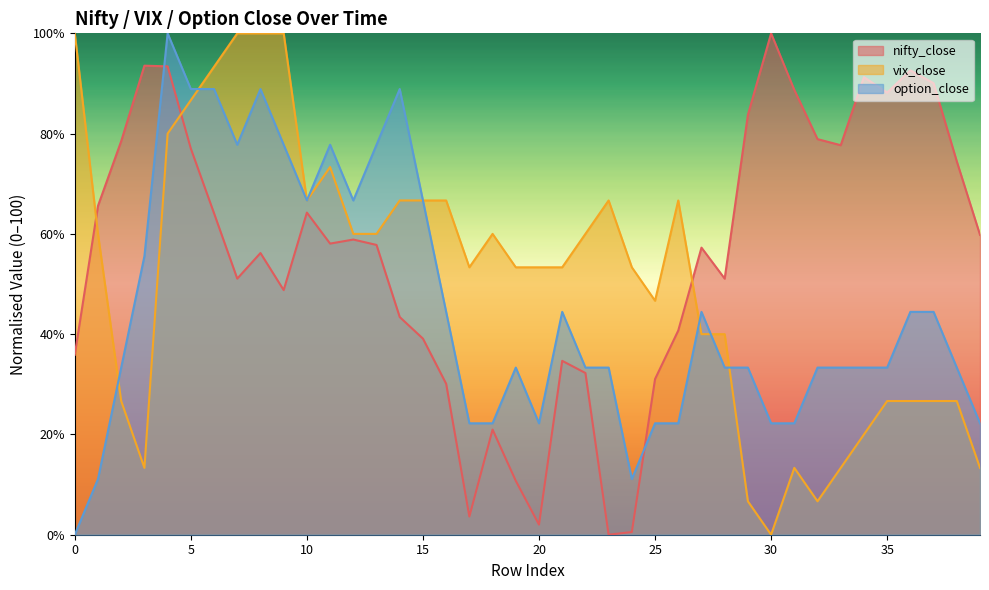

What is the spread (max minus min) of values at 23?

66.7